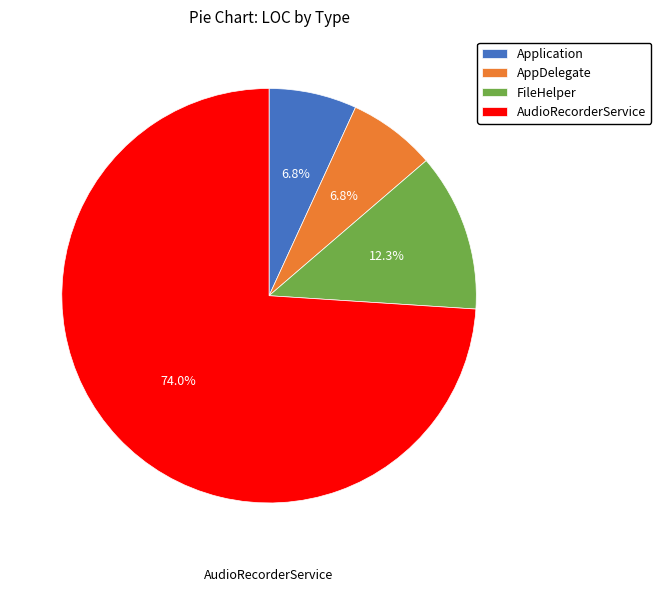

To the nearest percent, what percentage of the pie is AudioRecorderService?

74%